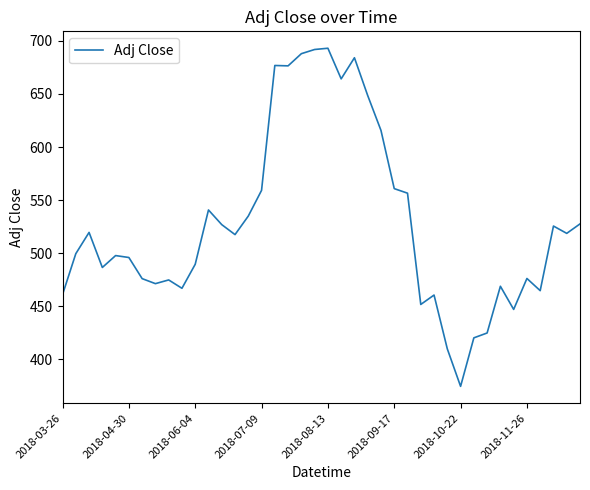

What is the greatest value displayed?

693.1